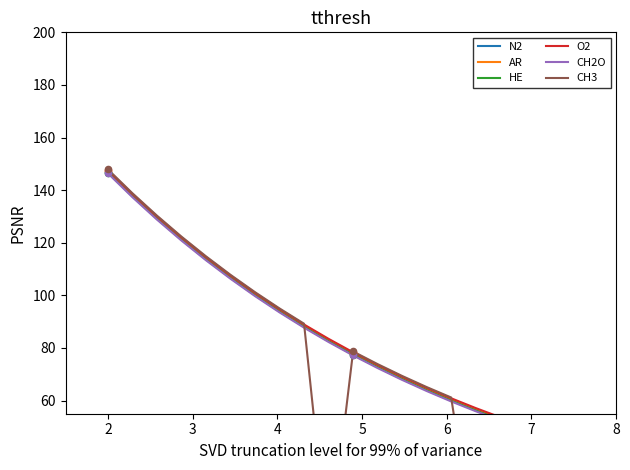

What are all the series names shown in the legend?

N2, AR, HE, O2, CH2O, CH3